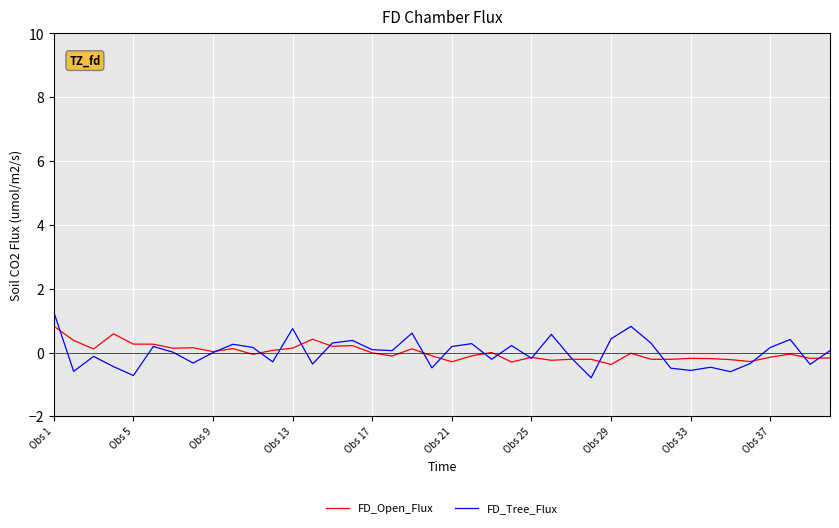

What is the lowest value of the FD_Tree_Flux series?

-0.8